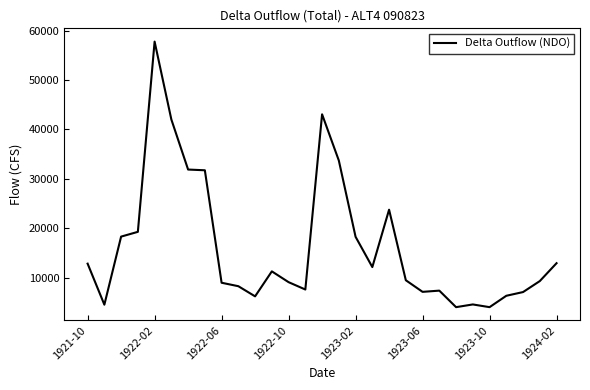

True or false: there are more than 2 points higher than both neighbors.

True